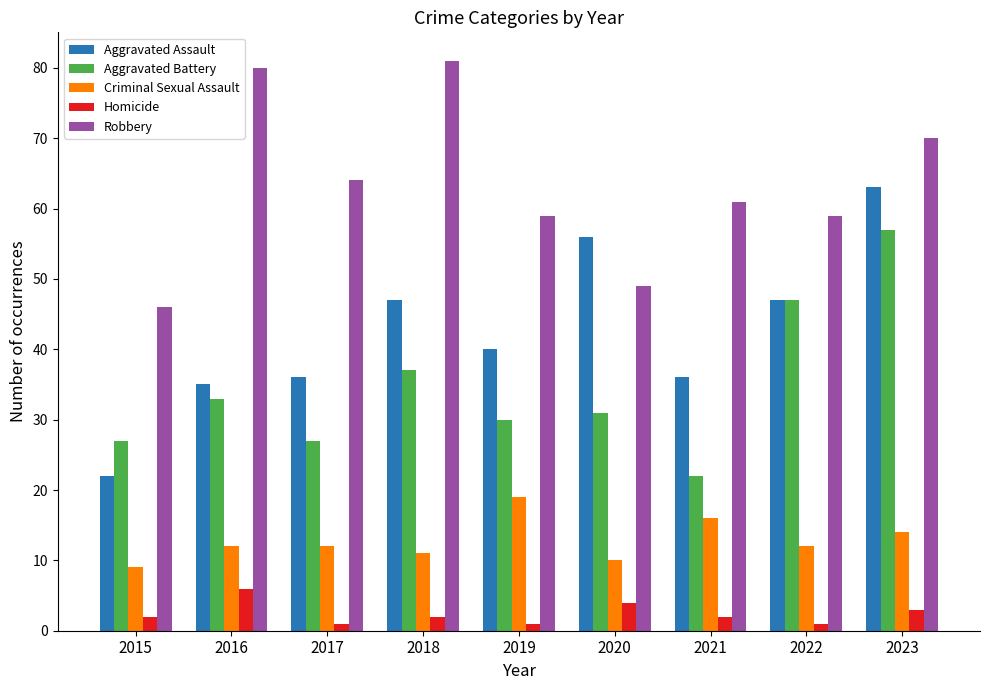

Between 2016 and 2019, which series saw the biggest shift?

Robbery